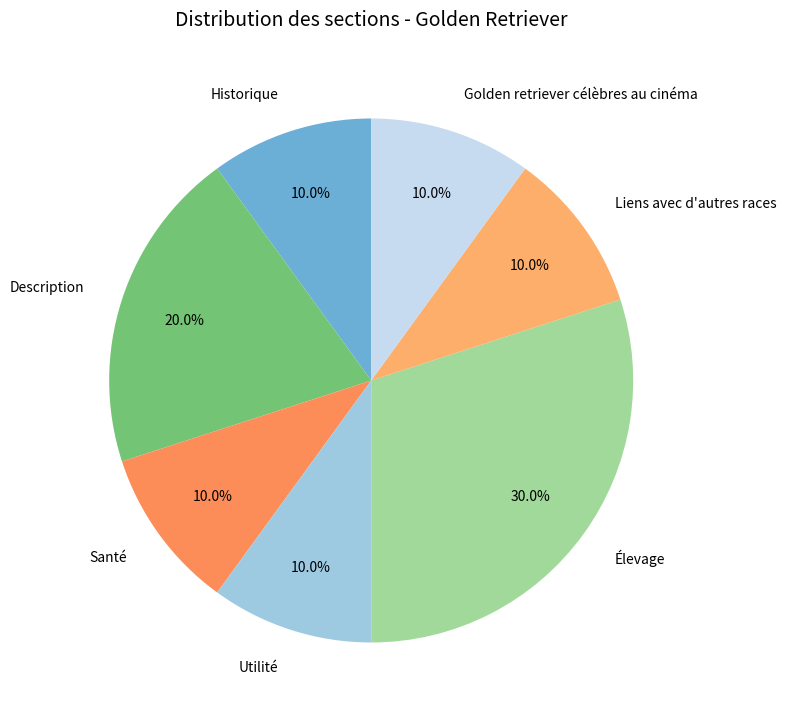

Is Utilité the majority of the pie?

No